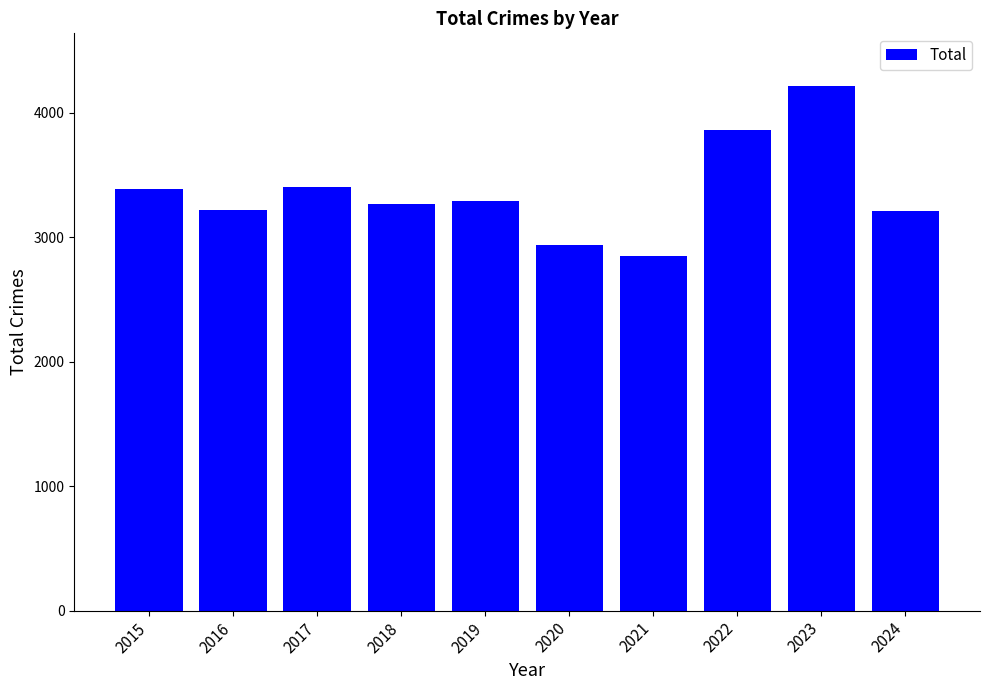

What is the greatest value displayed?

4218